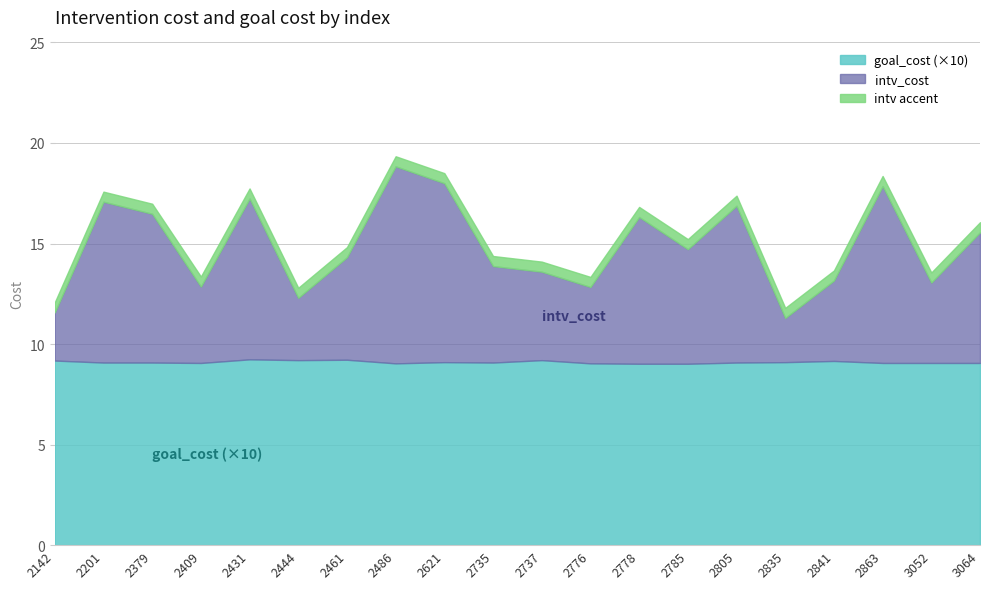

Where does the intv_cost series first go above 5?

2201